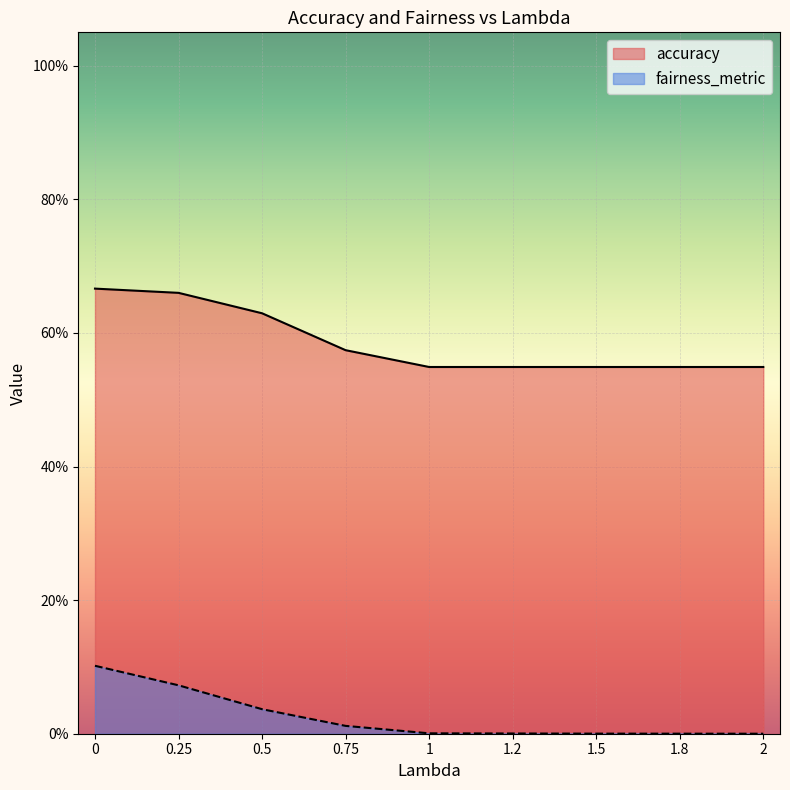

Read the fairness_metric value at 0.0.

0.1